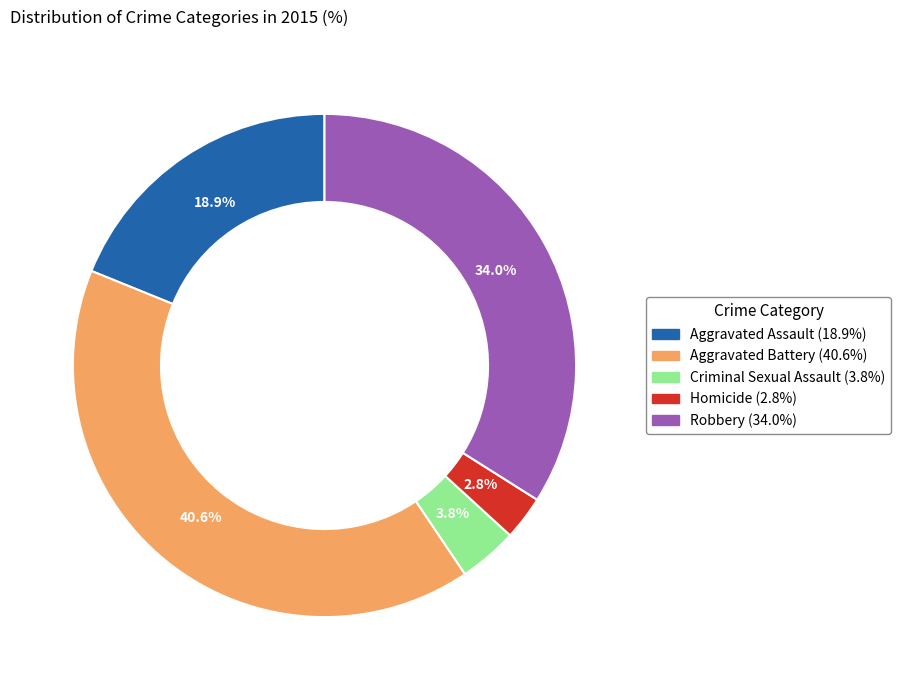

Is Robbery the majority of the pie?

No